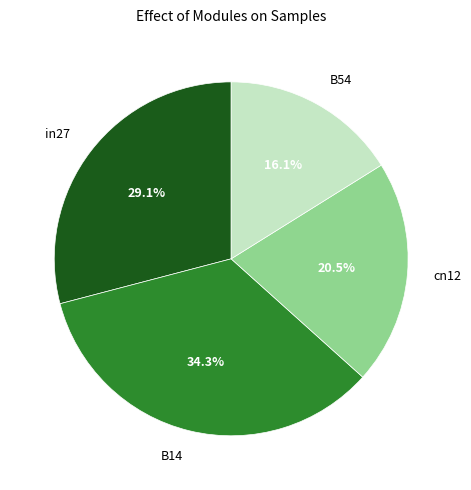

The B54 slice represents 16% of the pie. True or false?

True